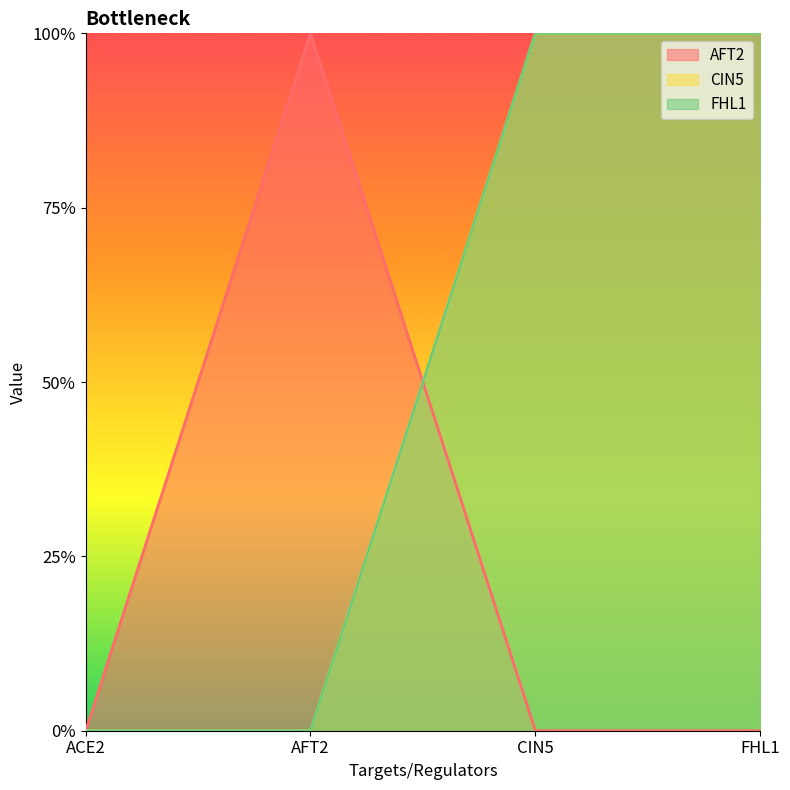

What position from the right is ACE2?

4